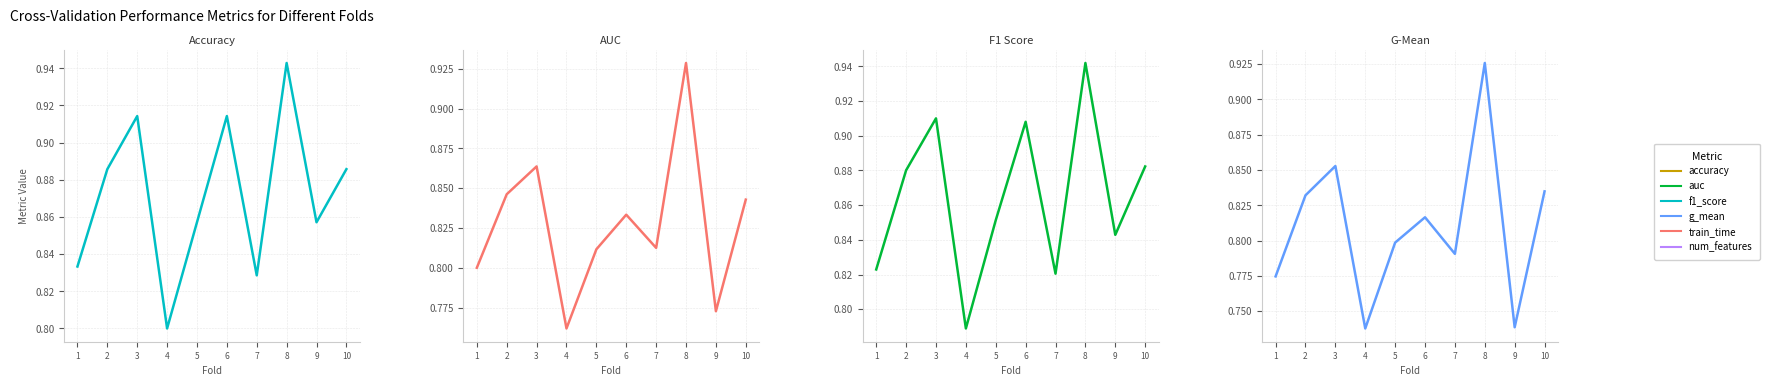

True or false: accuracy and auc intersect in this chart.

False